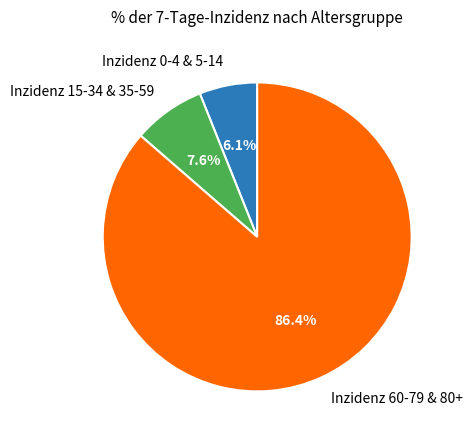

Does any single category account for the majority?

Yes